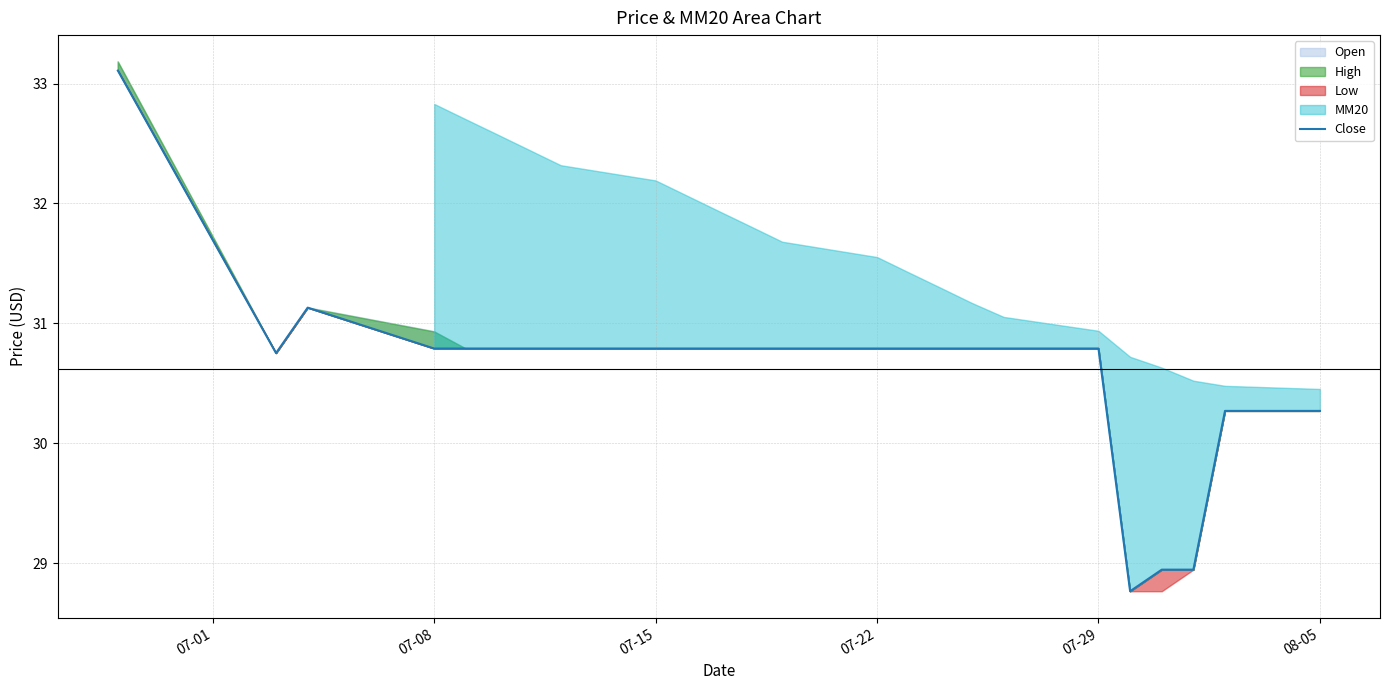

How many interior local valleys (lower than both neighbors) does the data have?

2